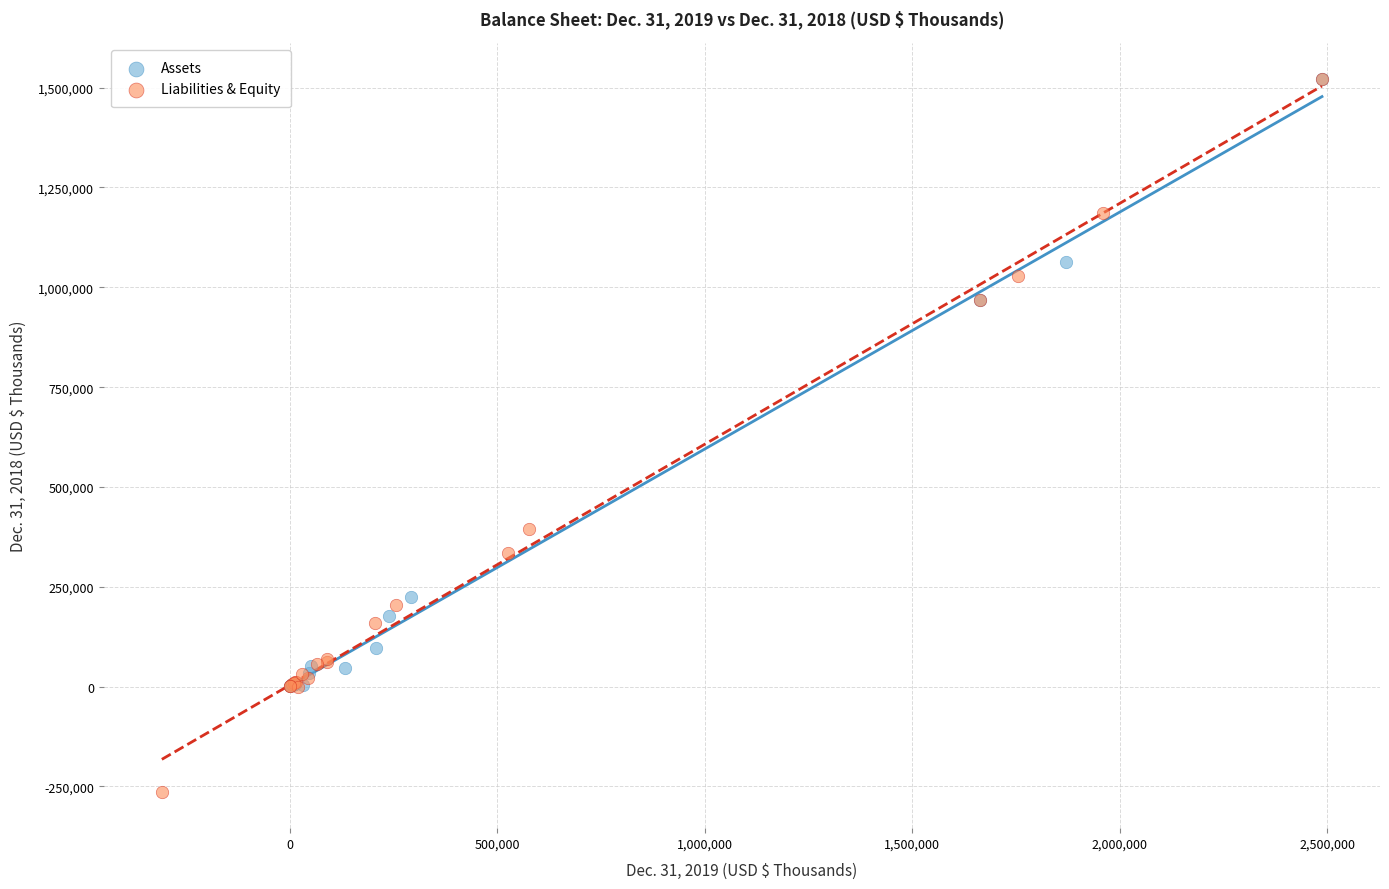

Which series reaches the minimum Y coordinate?

Liabilities & Equity